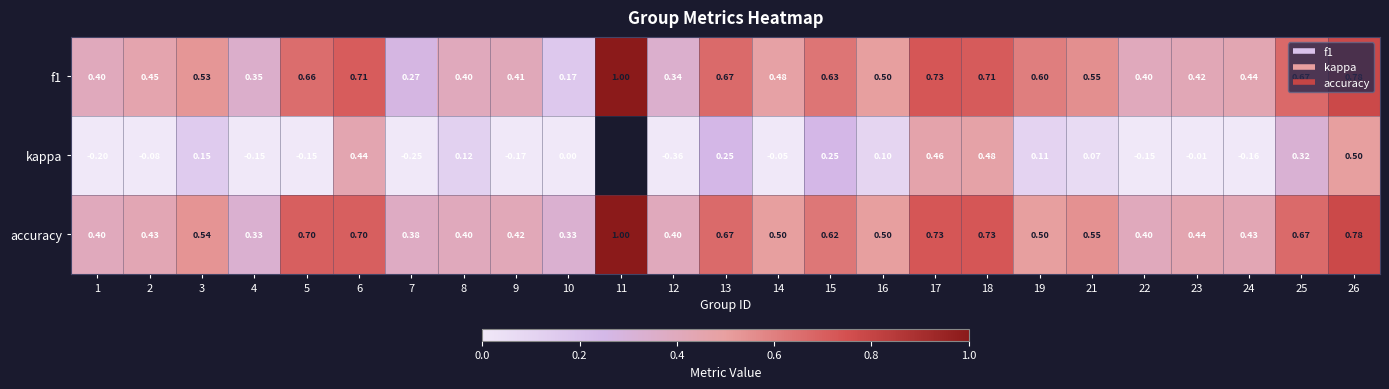

At 10, list the series in order from largest to smallest.

accuracy, f1, kappa